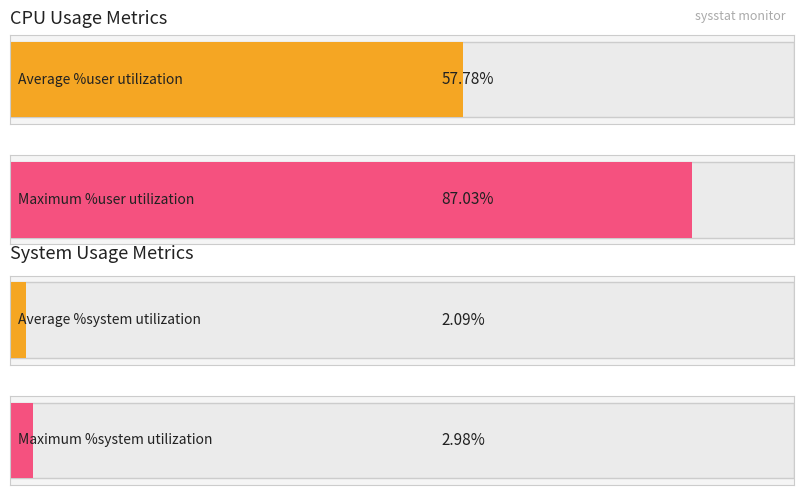

True or false: %user has a value of 20.1 at 1.

False